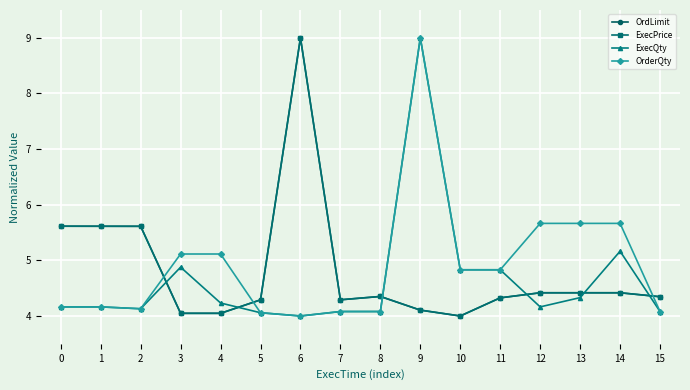

What is the minimum value shown in the chart?

4.0